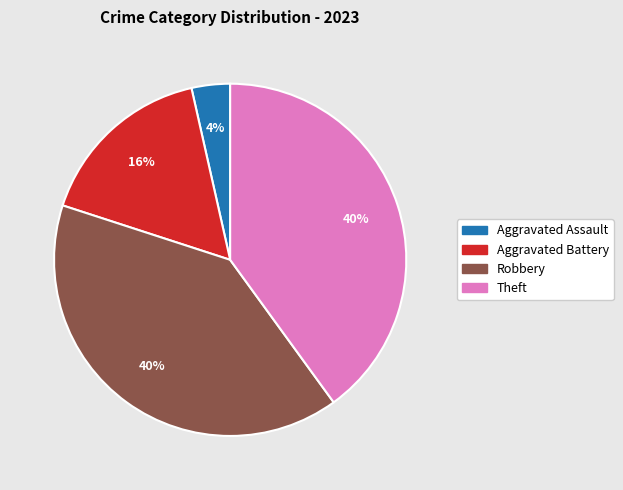

To the nearest percent, what is the average slice percentage?

25%